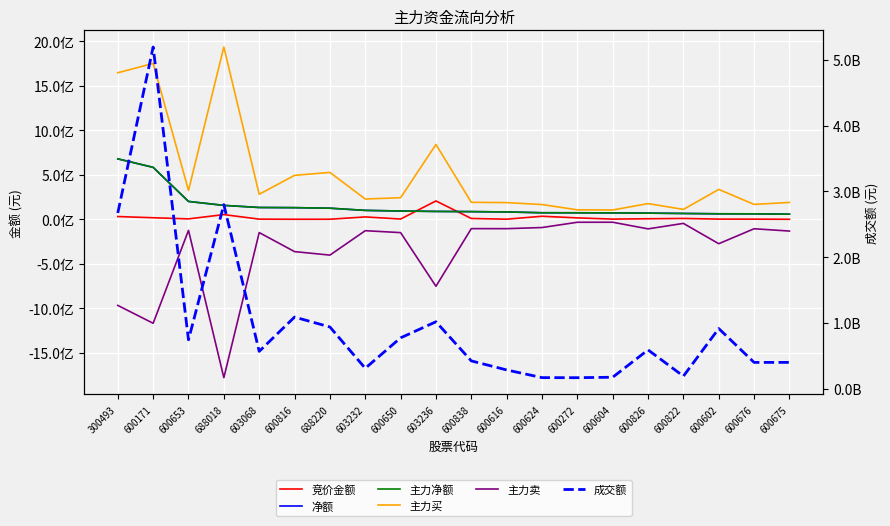

Which series changed the most between 600650 and 600838?

成交额